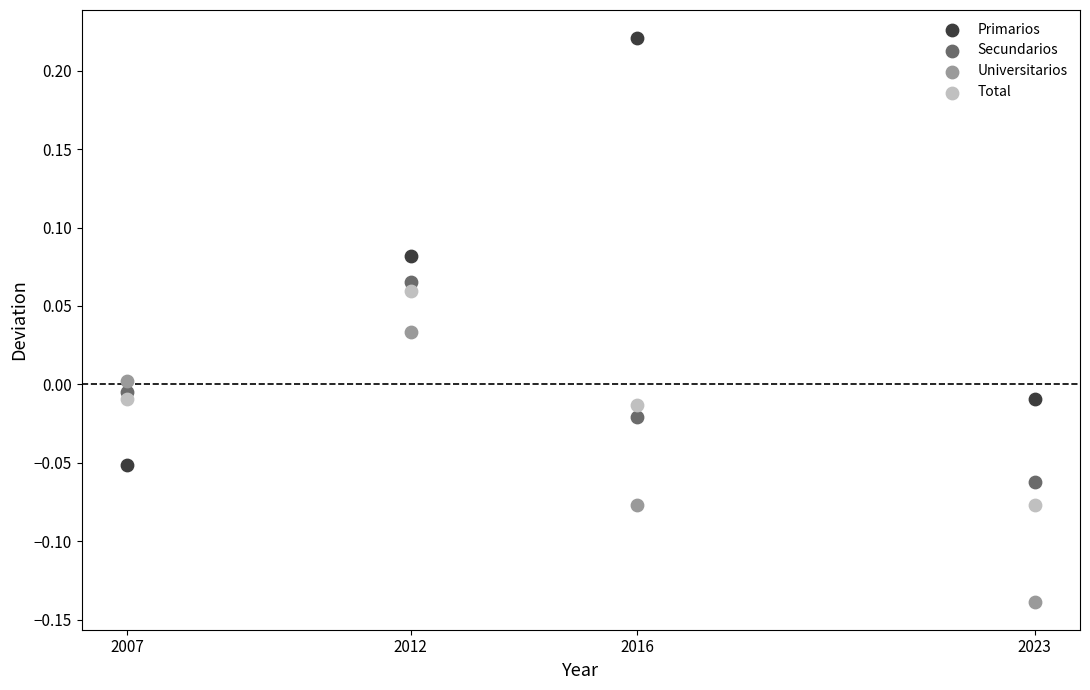

What are all the series names shown in the legend?

Primarios, Secundarios, Universitarios, Total